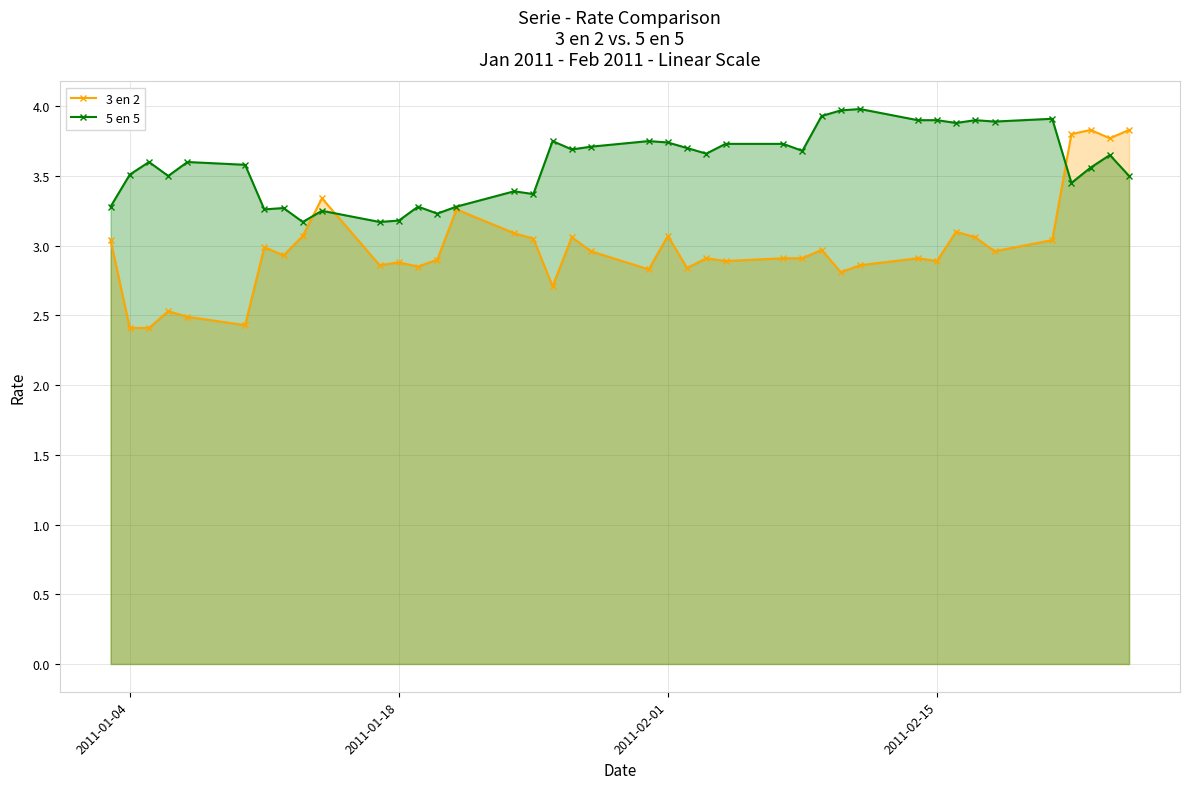

What is the total value across all series at 2011-02-01?

6.8